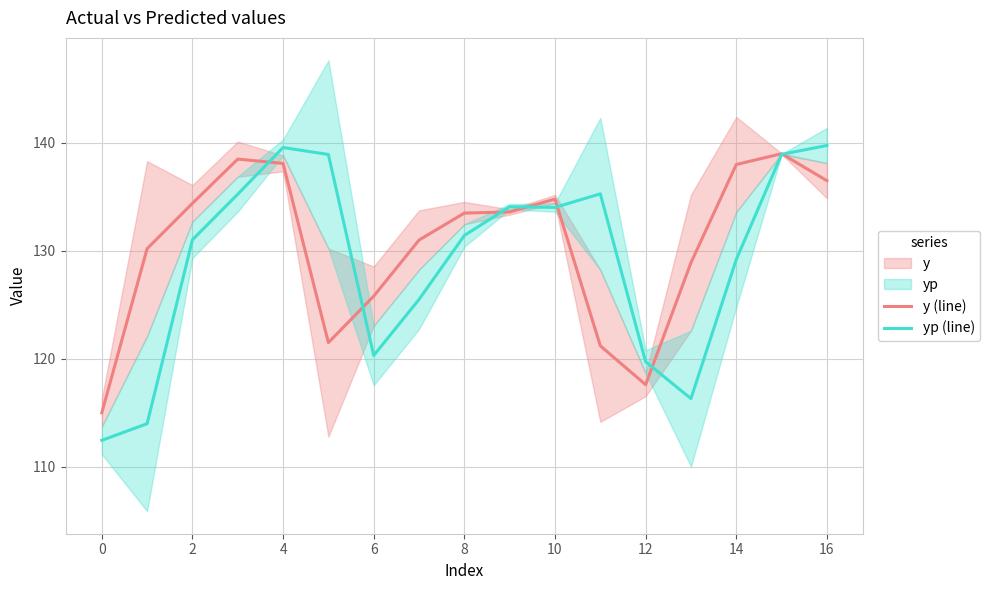

What value does the y (line) series have at 11?

121.2